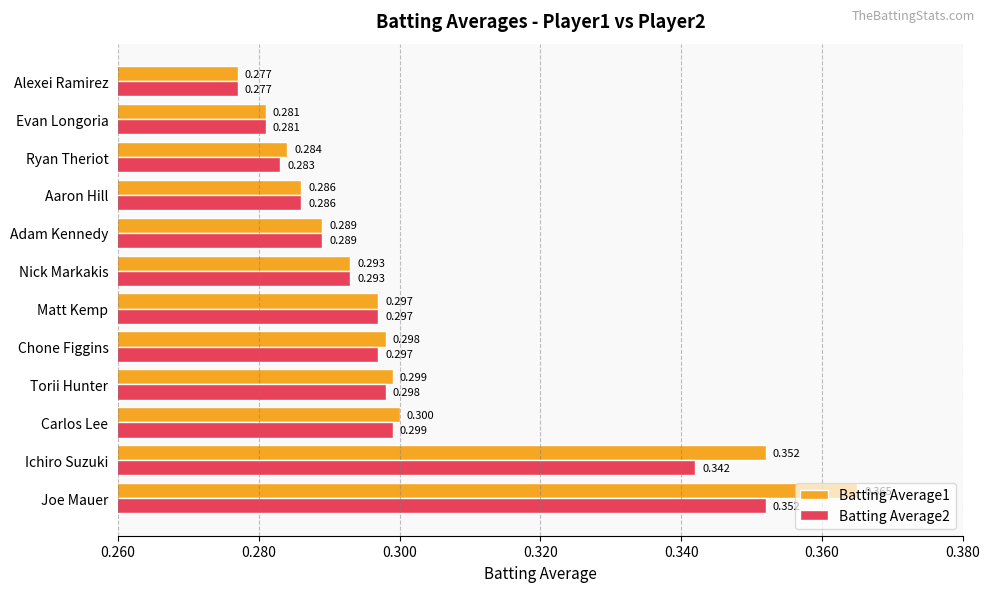

At which category is the sum across all series the highest?

Joe Mauer